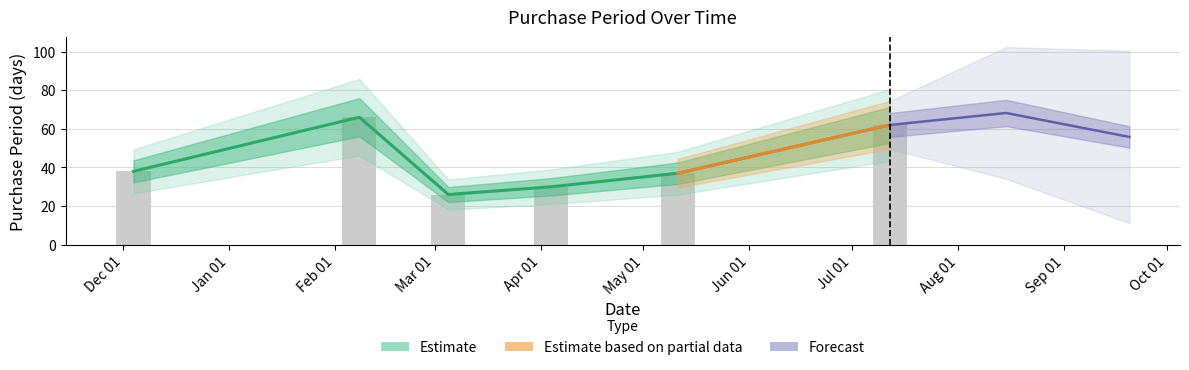

What is the difference between the maximum and minimum values?

40